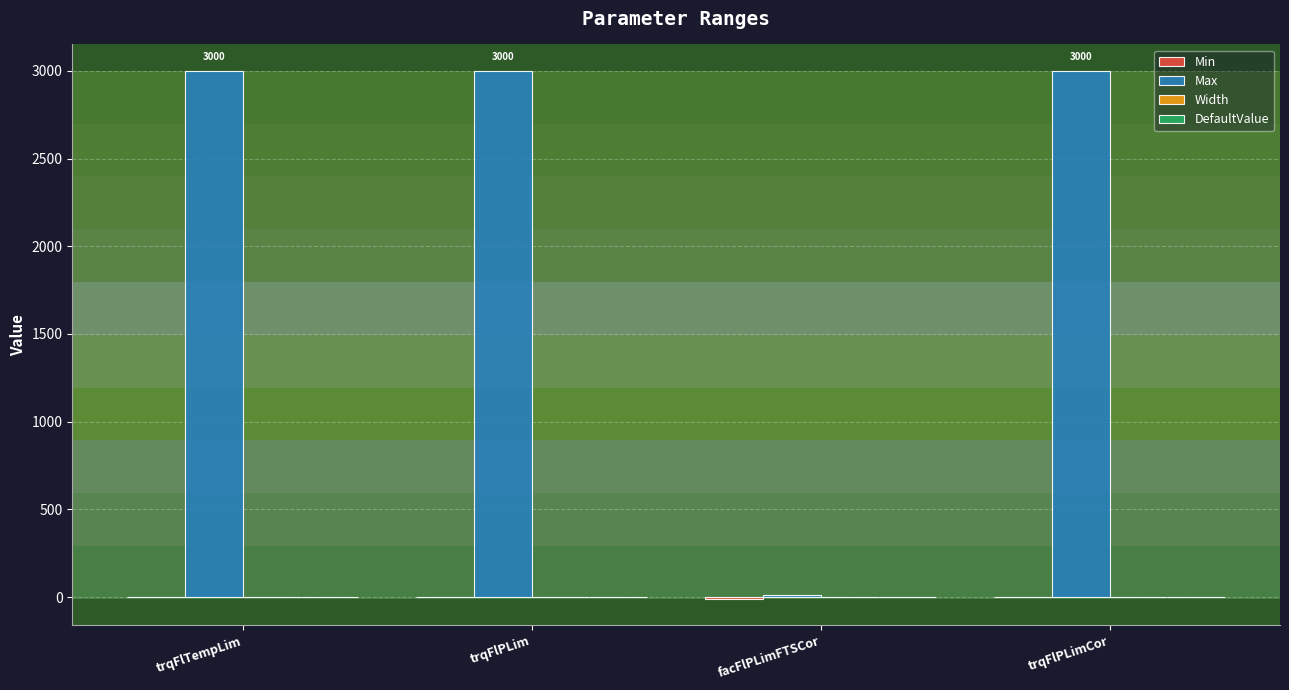

True or false: Max has a value of 4388 at trqFlPLim.

False